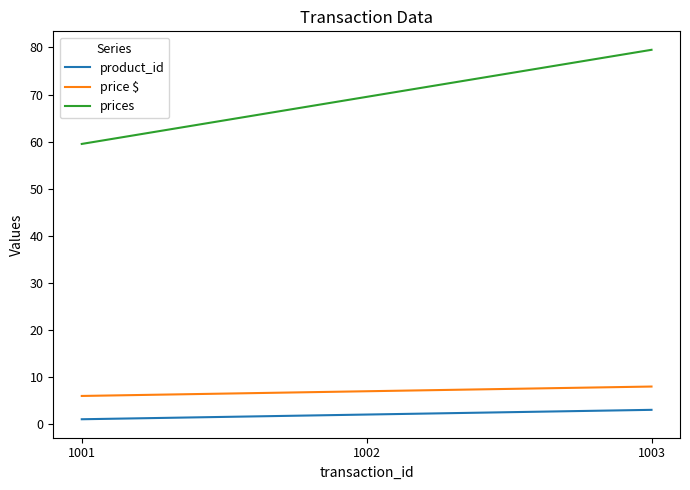

Reading right to left, what are all the values shown in this chart?

product_id: 3.0	2.0	1.0
price $: 8.0	7.0	6.0
prices: 79.5	69.5	59.5